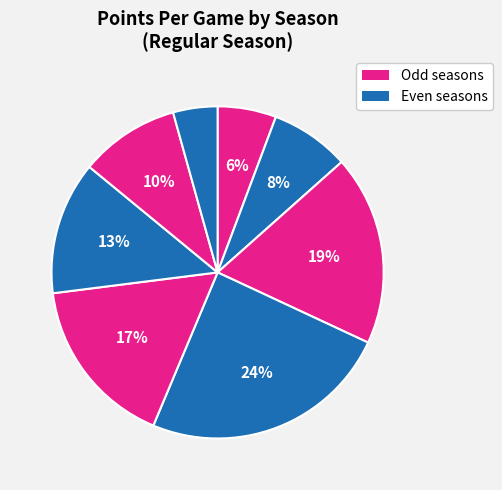

Does any single category account for the majority?

No